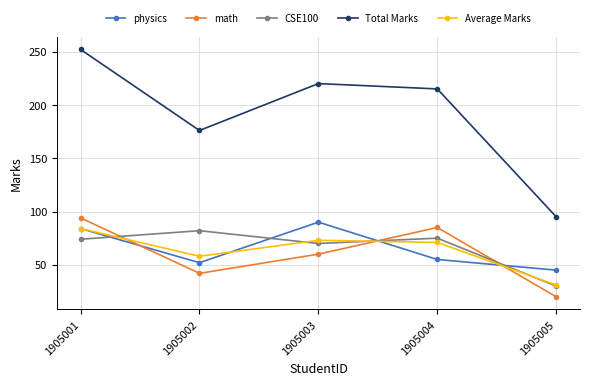

Which series changed the most between 1905001 and 1905002?

Total Marks